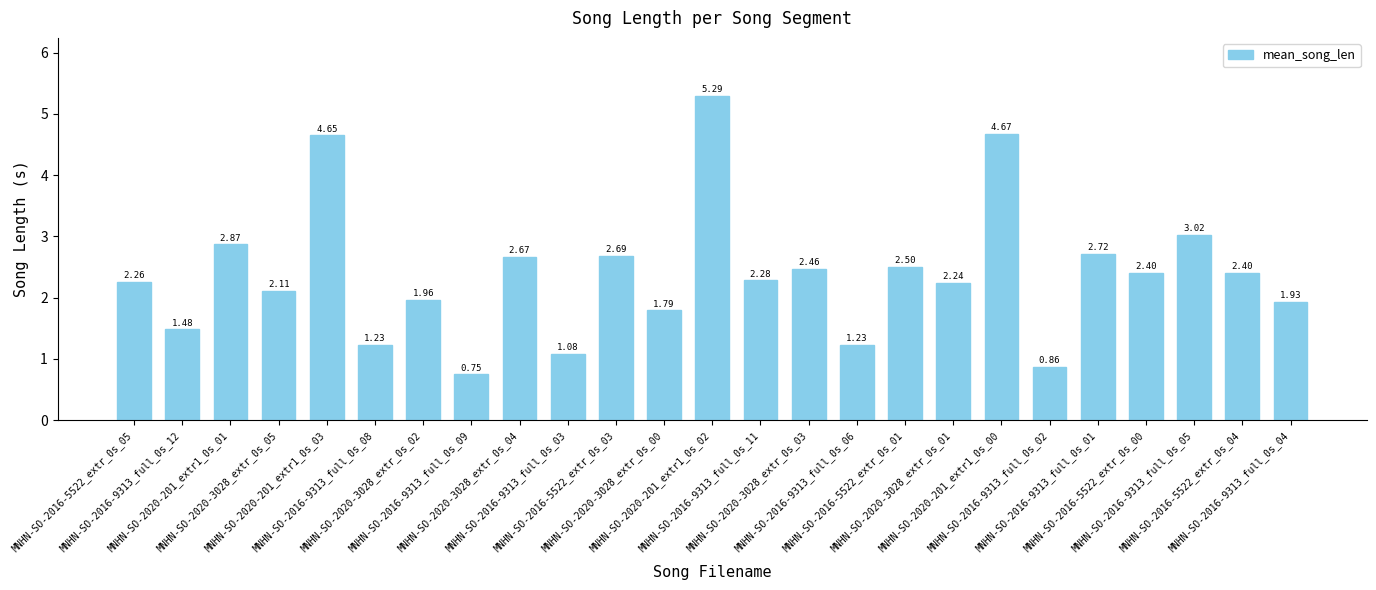

What is the greatest value displayed?

5.3